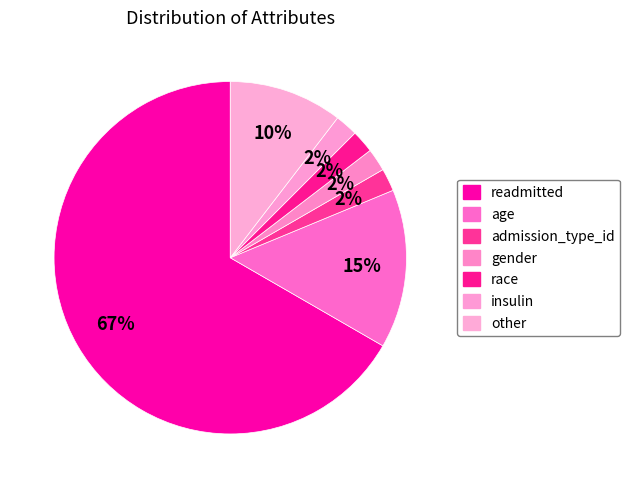

How many slices are in this pie chart?

7